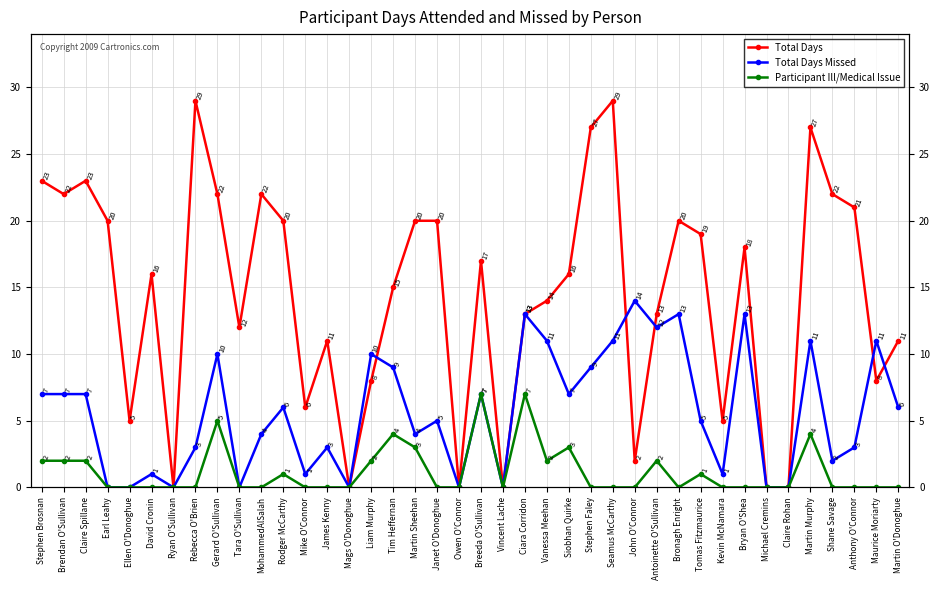

Does the chart display data point markers on the line(s)?

Yes